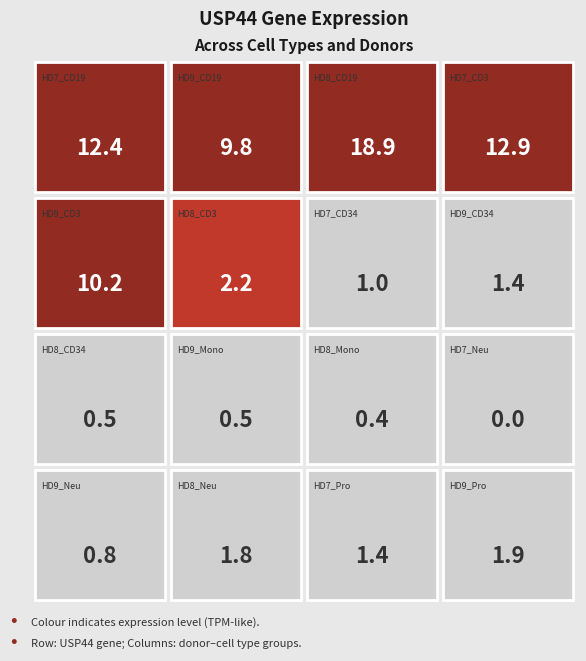

What is the change in value from HD8_Mono to HD9_Pro?

+1.5